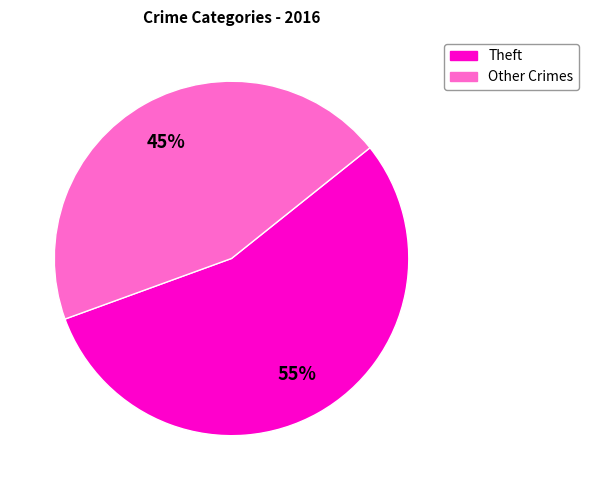

Count the number of slices in the pie.

2